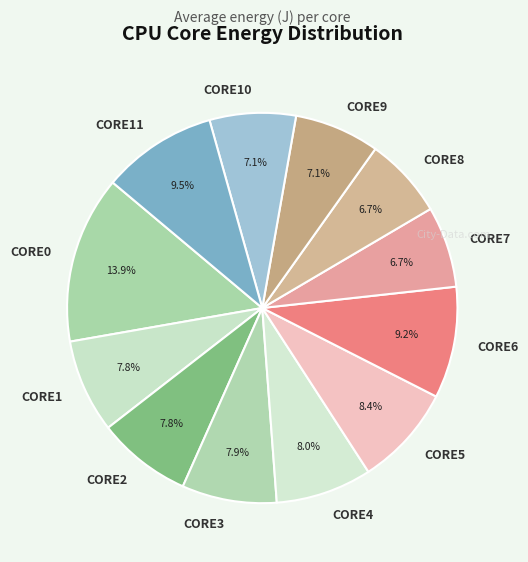

Does any single category account for the majority?

No